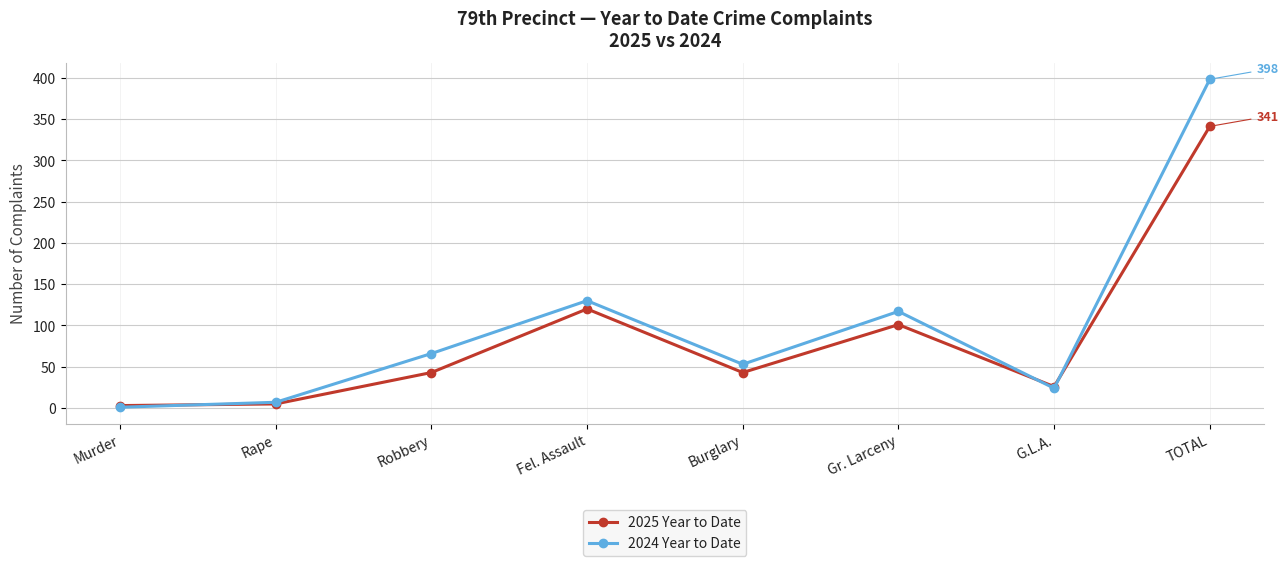

At which category is the sum across all series the highest?

TOTAL